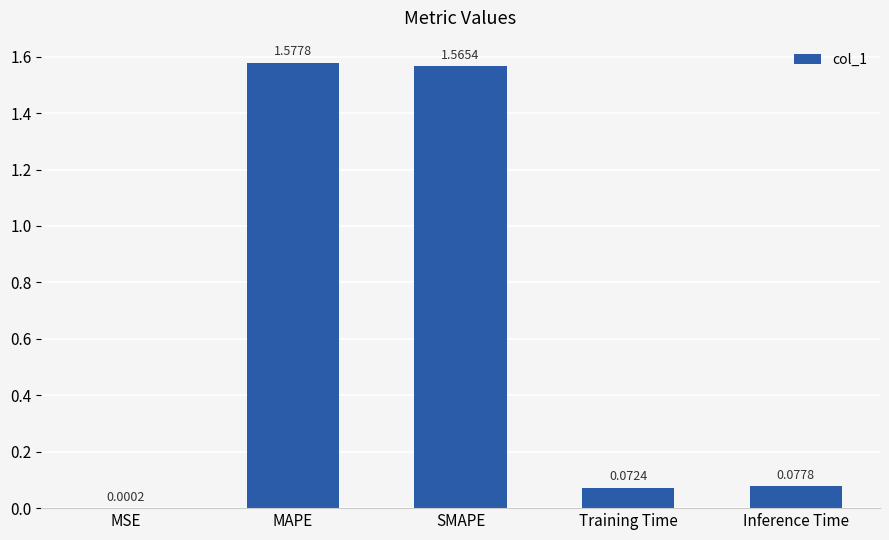

At which label is the value closest to 0?

MSE